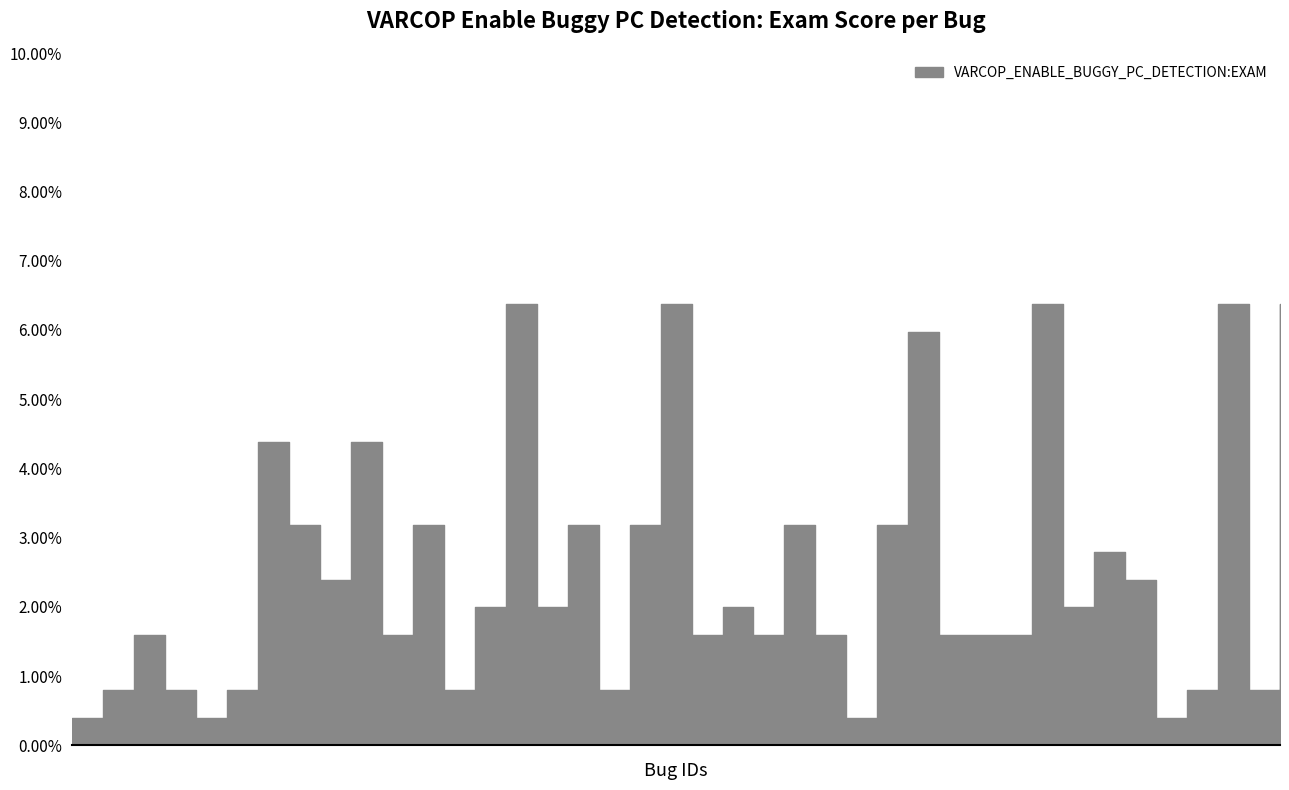

What is the difference between the maximum and second lowest values?

6.0